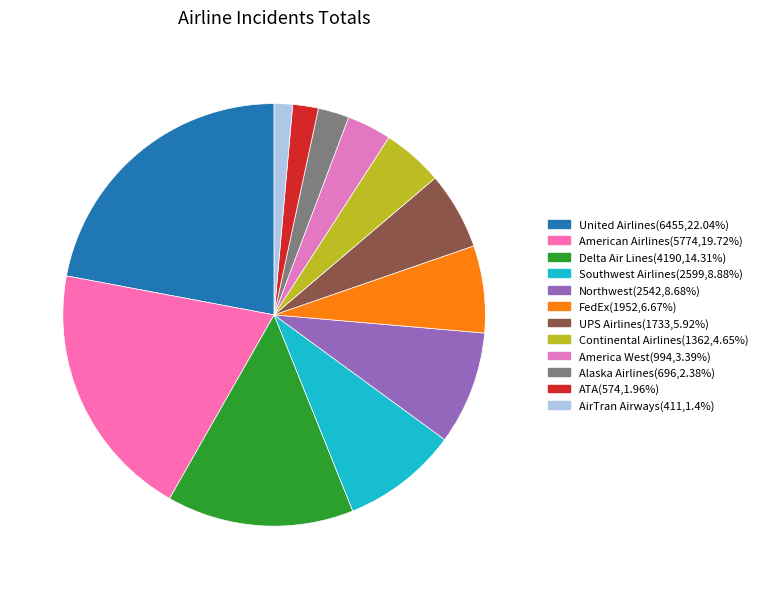

To the nearest percent, what is the difference between the Southwest Airlines and American Airlines slice percentages?

11%